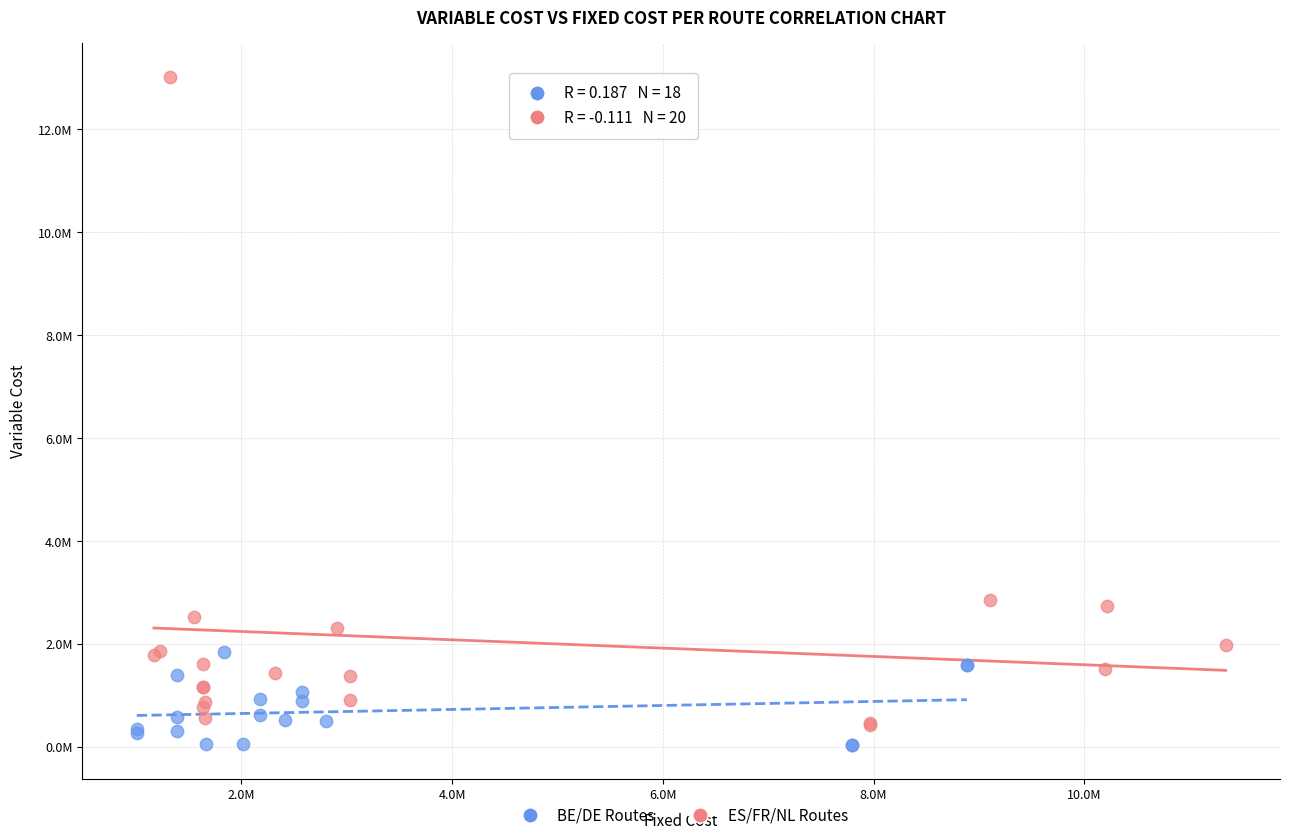

Which series contains the highest Y value?

ES/FR/NL Routes